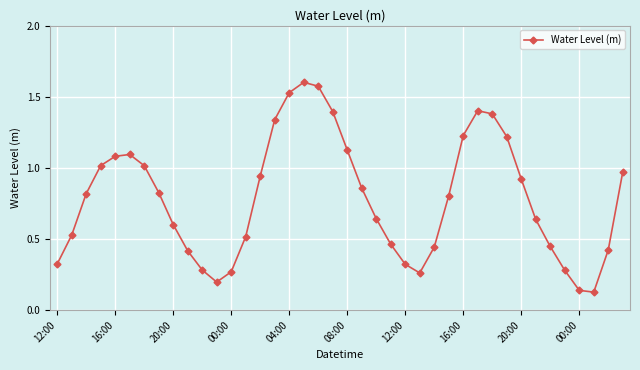

What is the sum of all values?

31.5